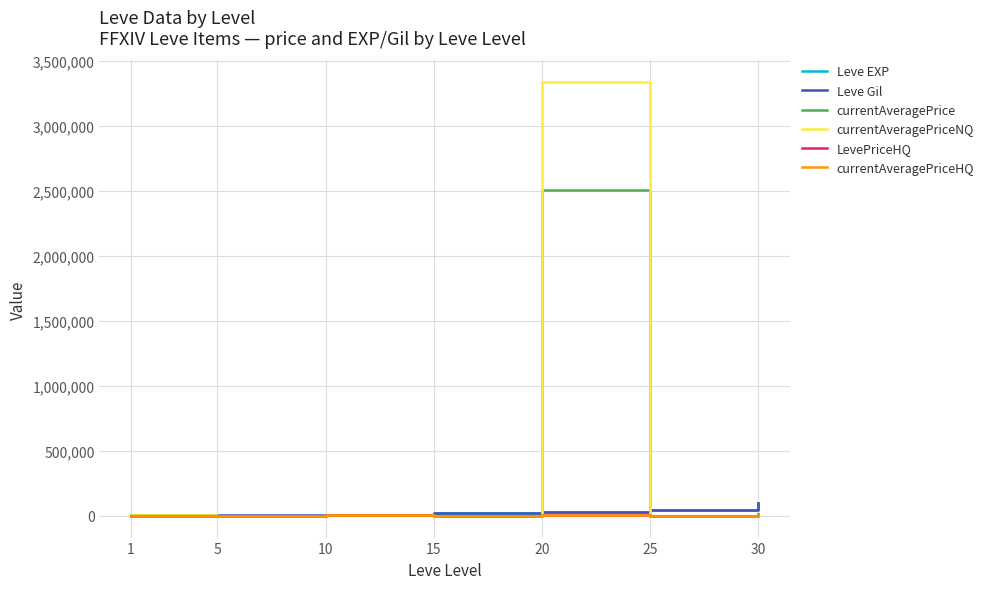

The currentAveragePrice series shows 7577 at 10. True or false?

True